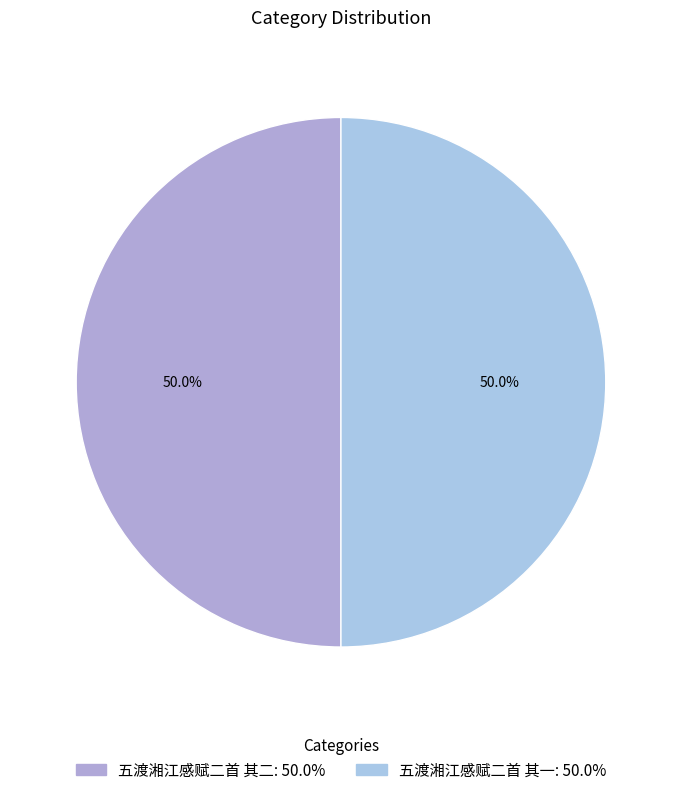

How many slices are in this pie chart?

2